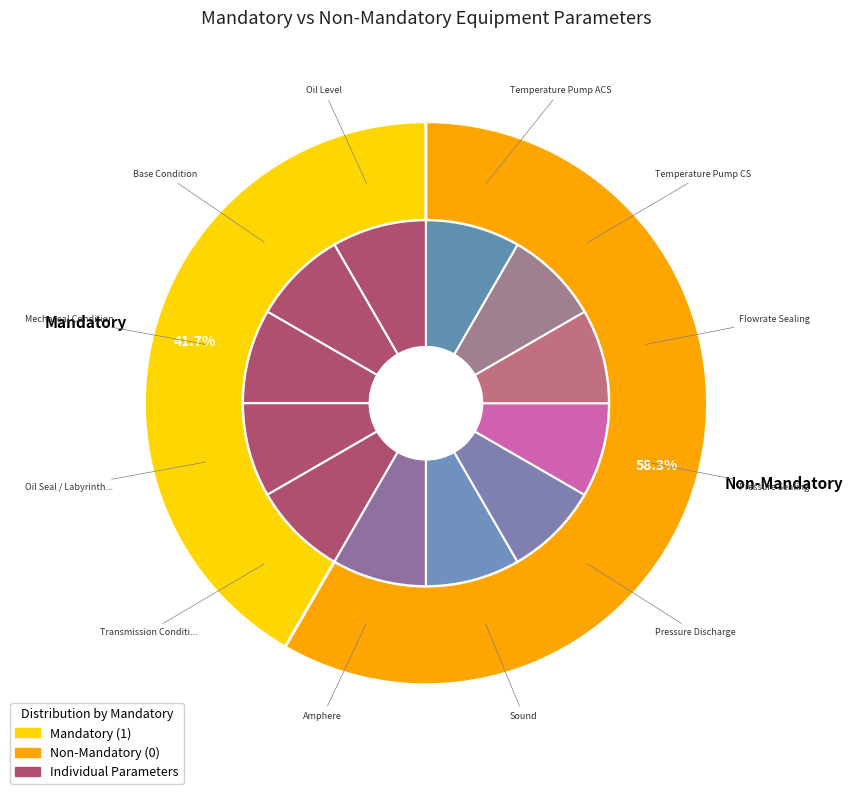

How many slices are in this pie chart?

12